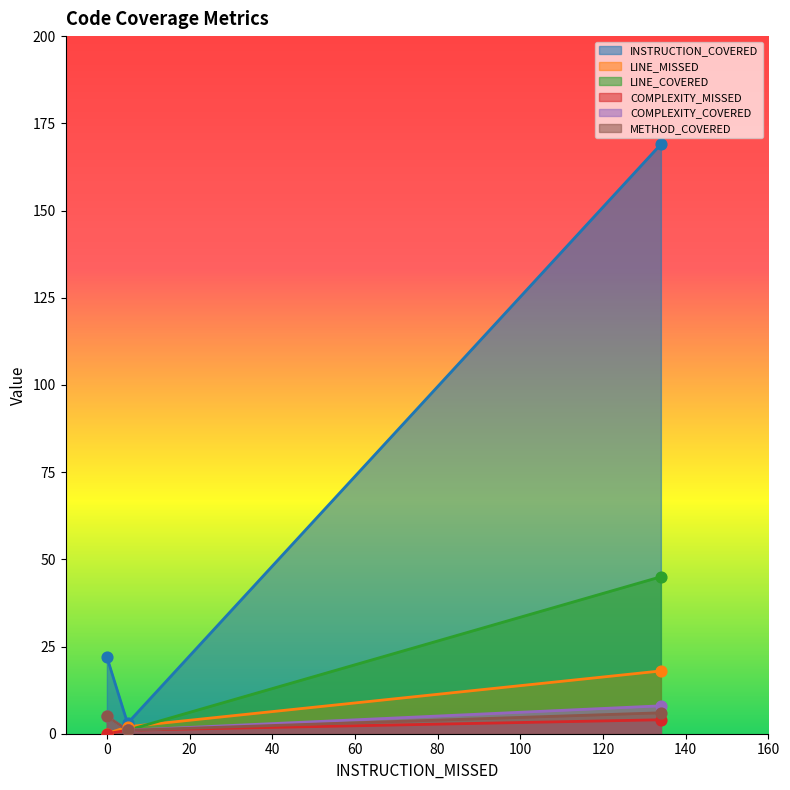

Which series has the largest Y range (max minus min)?

INSTRUCTION_COVERED